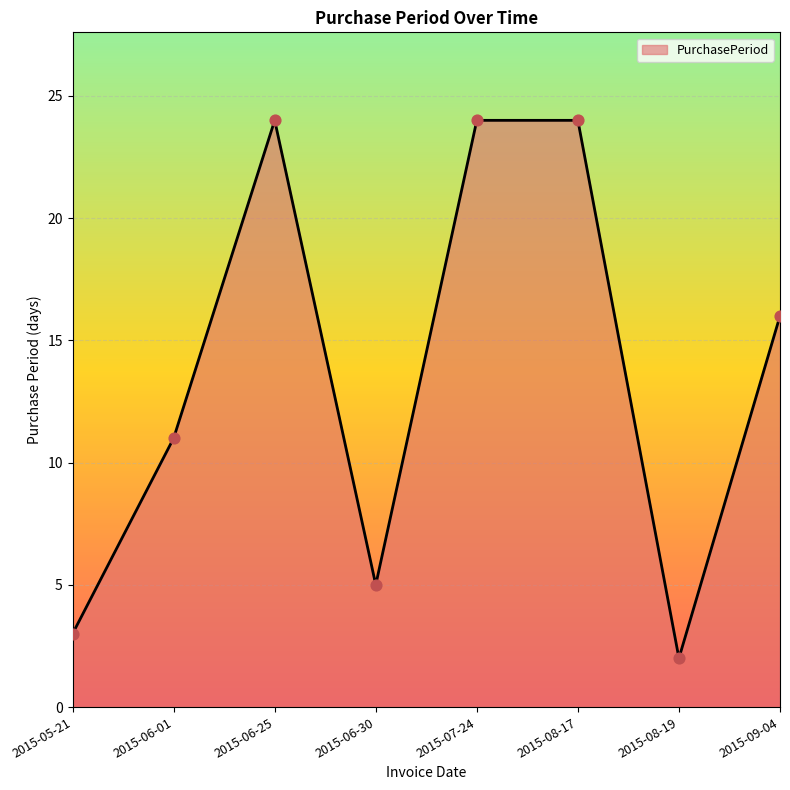

What is the ratio of the value at 2015-06-25 to the value at 2015-06-30?

4.8